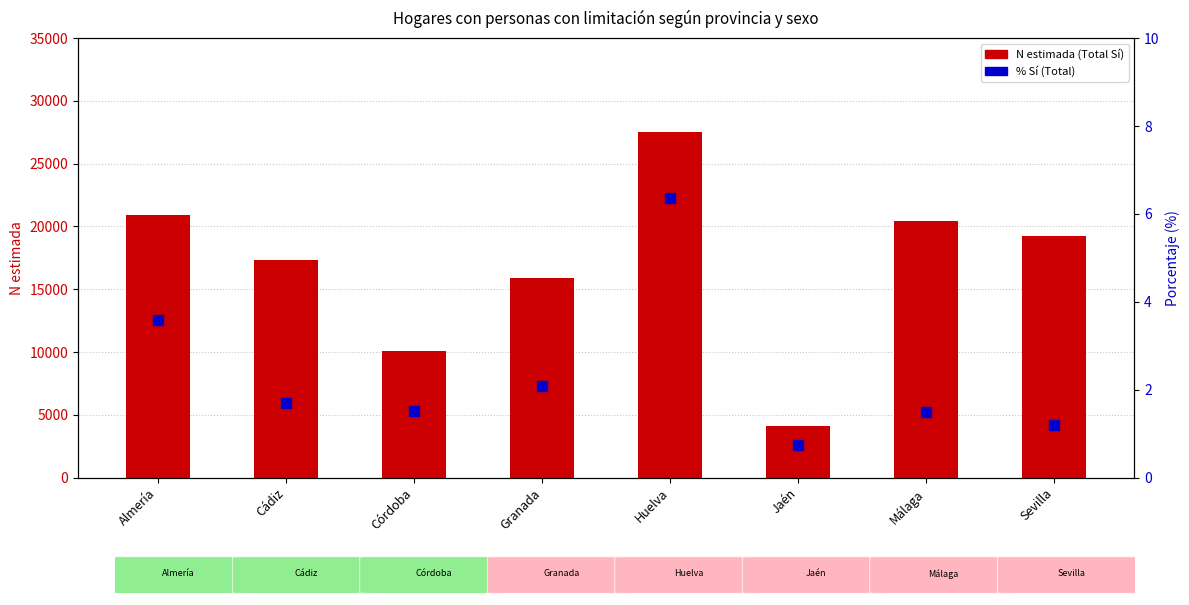

Rank the series by their maximum value, from lowest to highest.

% Sí (Total), N estimada (Total Sí)